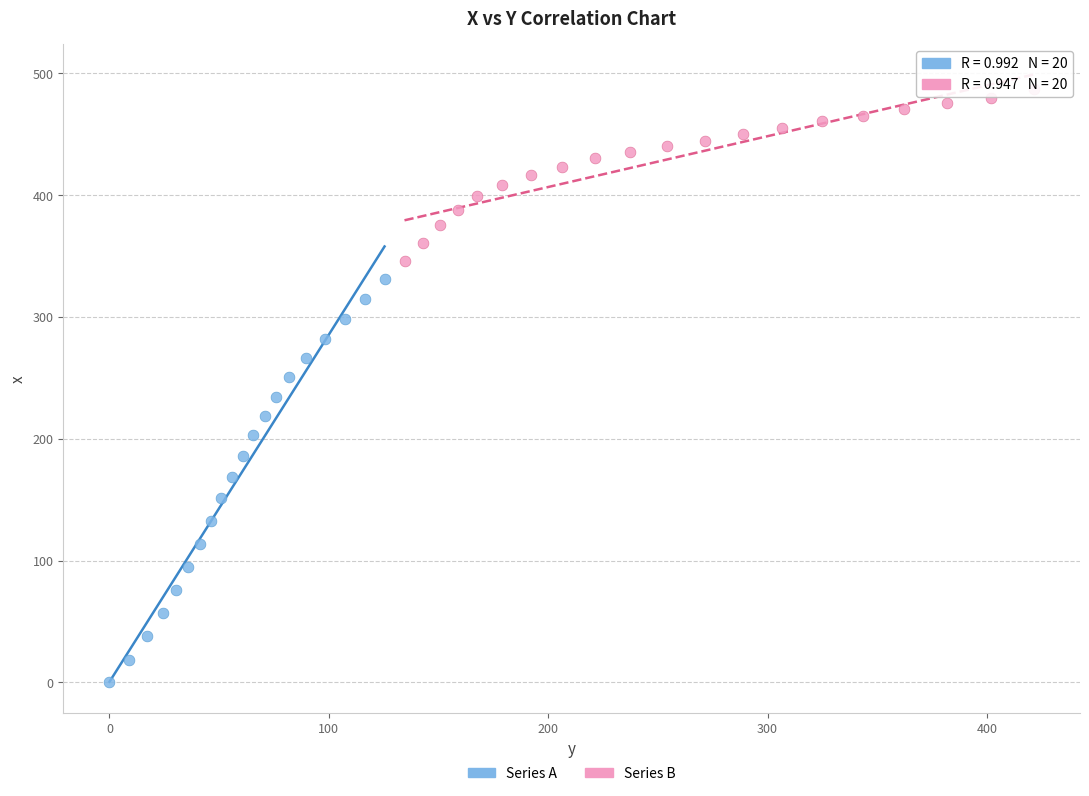

Which series reaches the maximum Y coordinate?

Series B